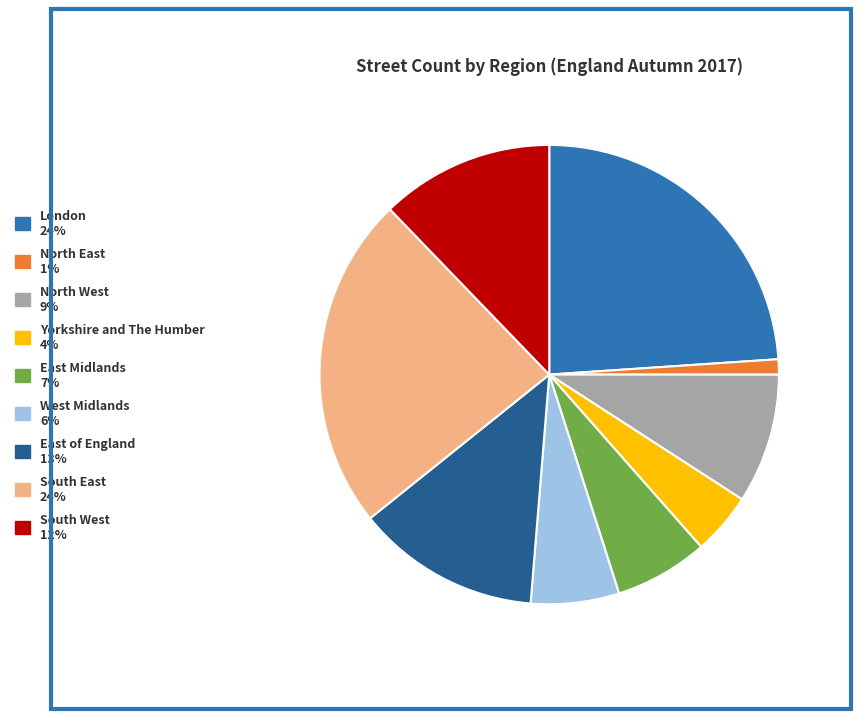

How many segments does this pie chart have?

9